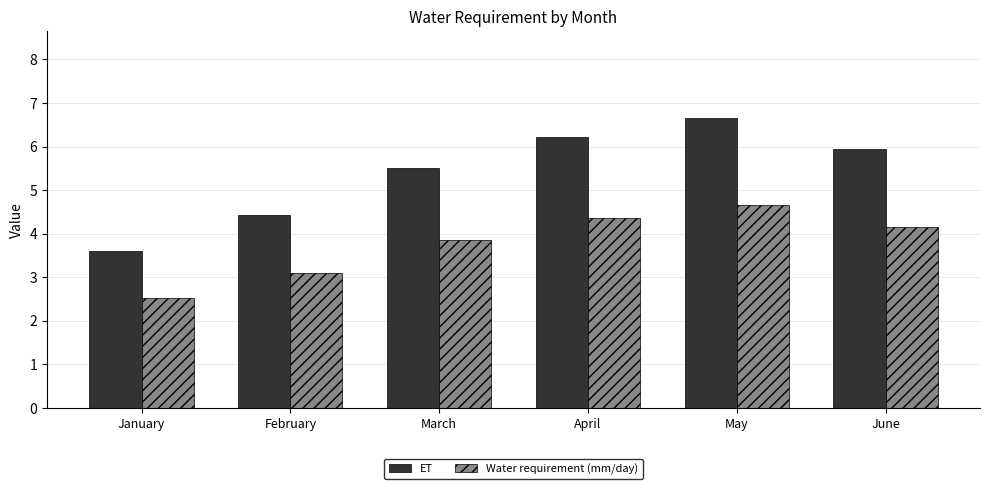

What is the maximum value shown in the chart?

6.7